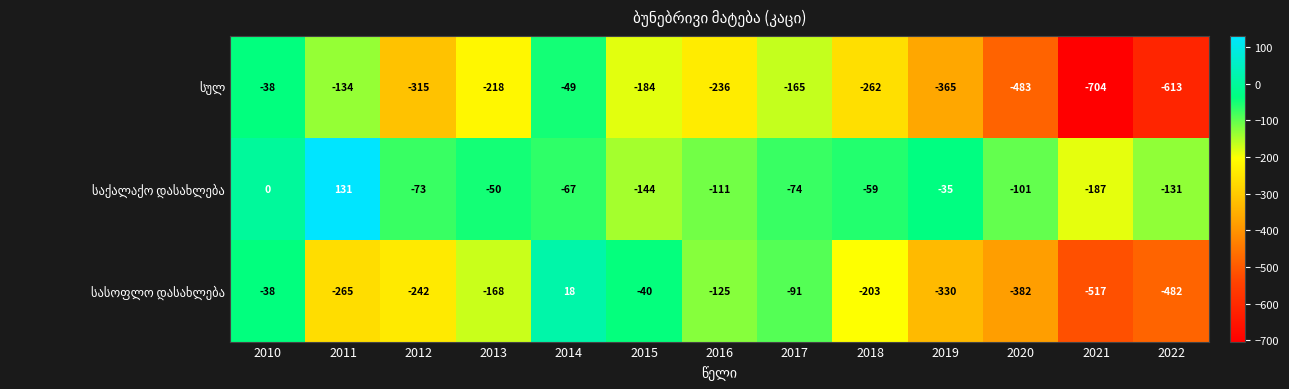

What is the total value across all series at 2013?

-436